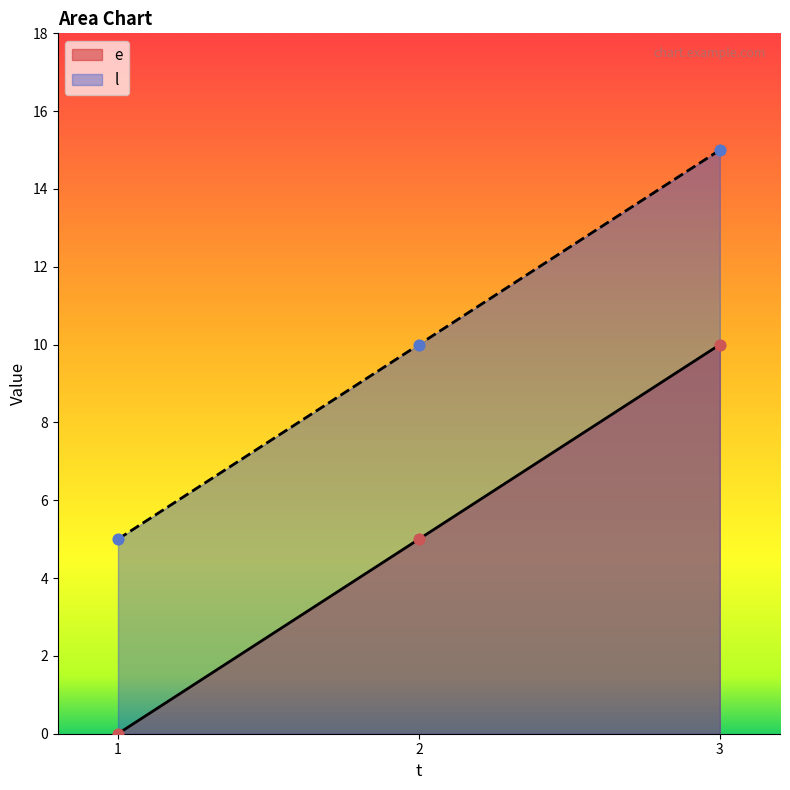

At how many categories does at least one series exceed 6?

2